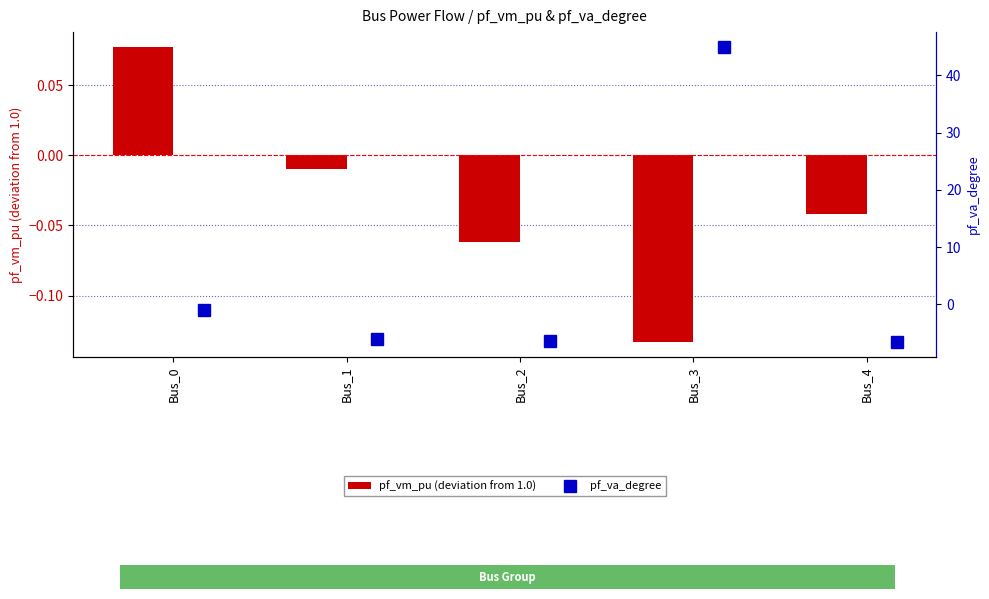

What is the spread (max minus min) of values at Bus_3?

45.1